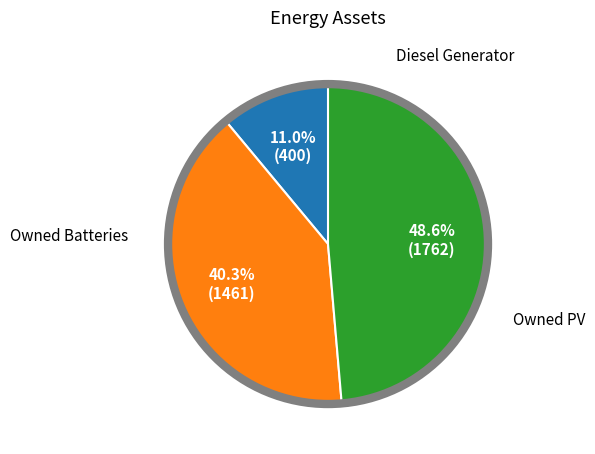

Does any single category account for the majority?

No